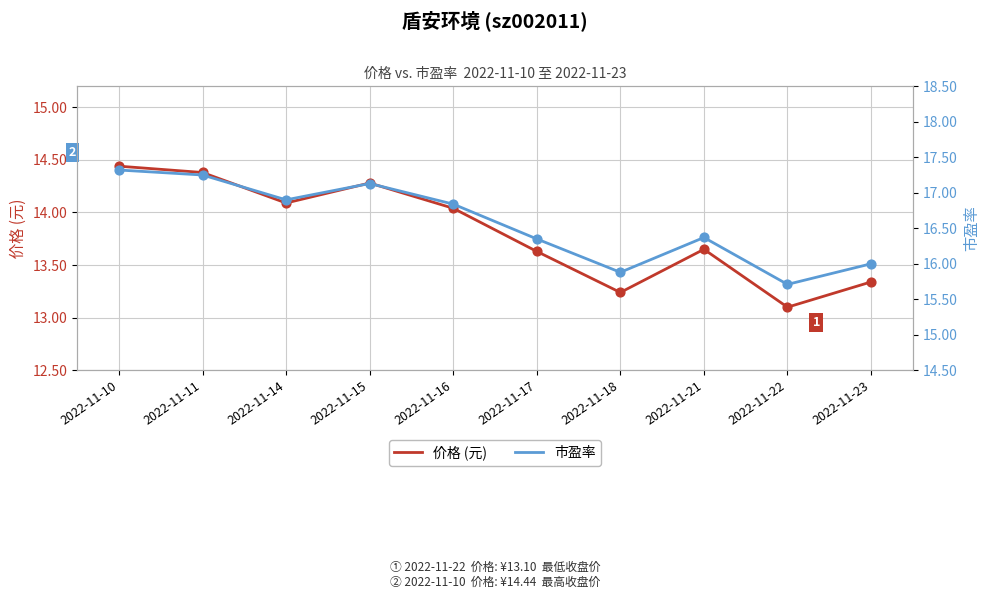

Which series has the largest Y range (max minus min)?

市盈率